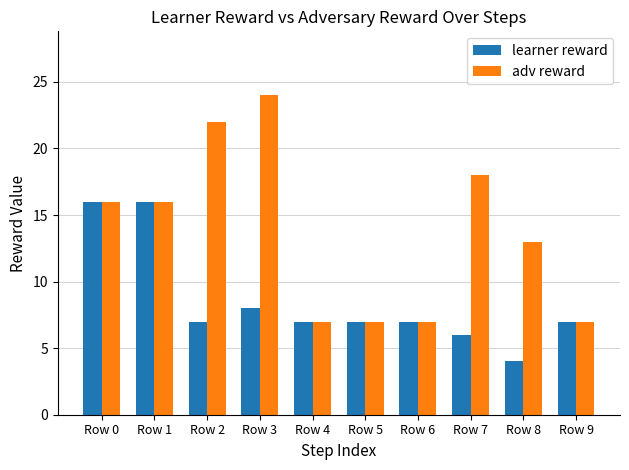

What is the sum of the learner reward values at Row 5 and Row 1?

23